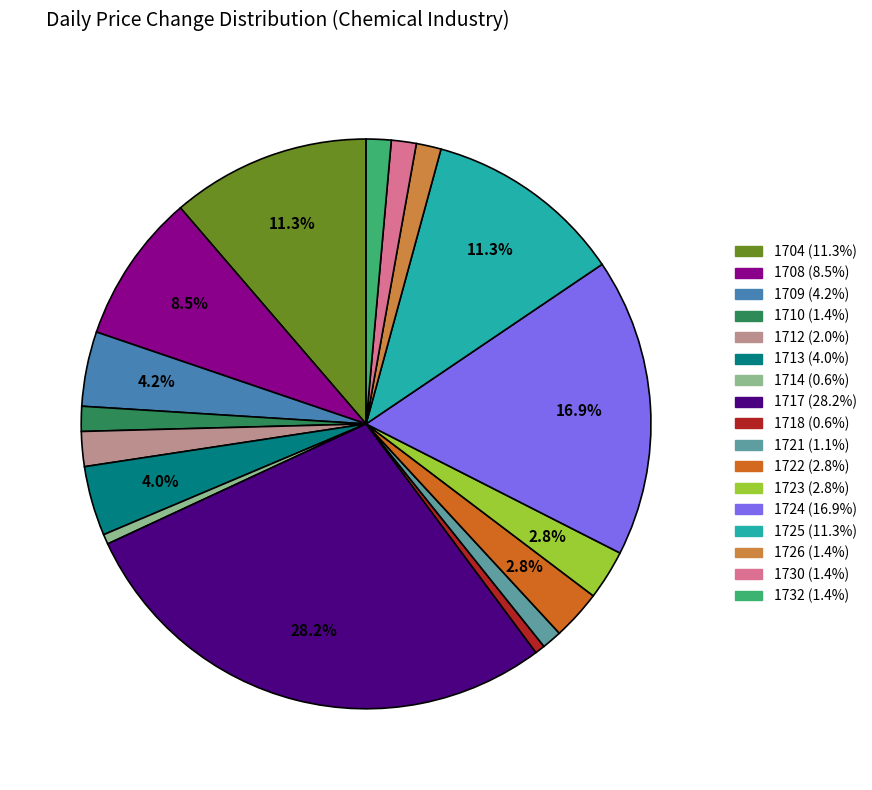

Is there any slice that represents more than half of the pie?

No